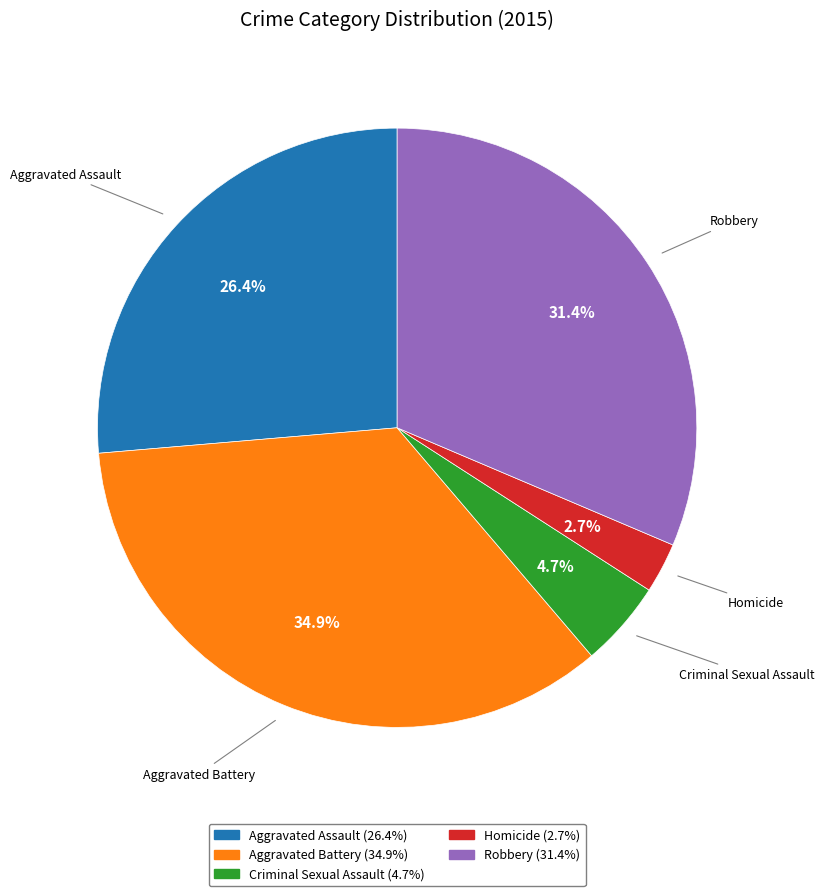

Rank the categories by value from highest to lowest.

Aggravated Battery, Robbery, Aggravated Assault, Criminal Sexual Assault, Homicide